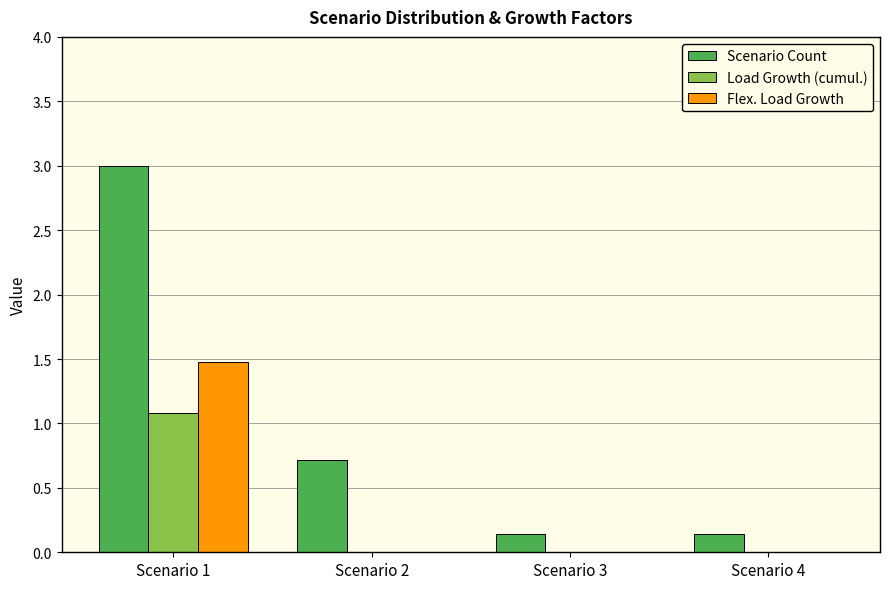

What is the sum of the Scenario Count values at Scenario 4 and Scenario 3?

0.3